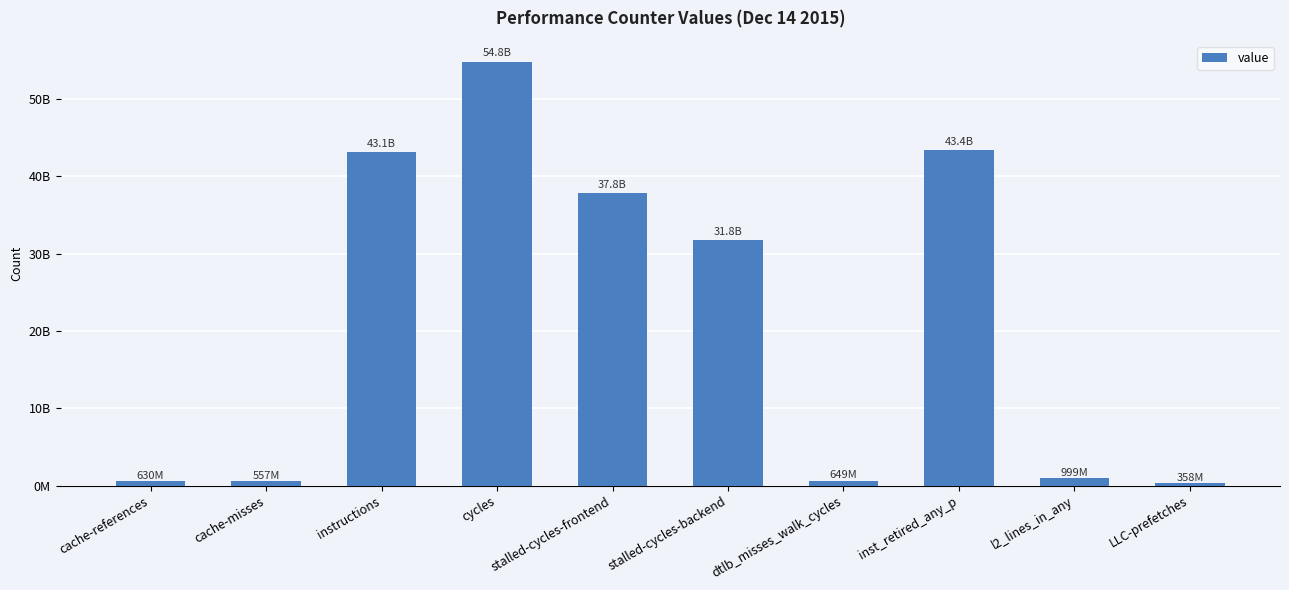

Does the chart contain any negative values?

No